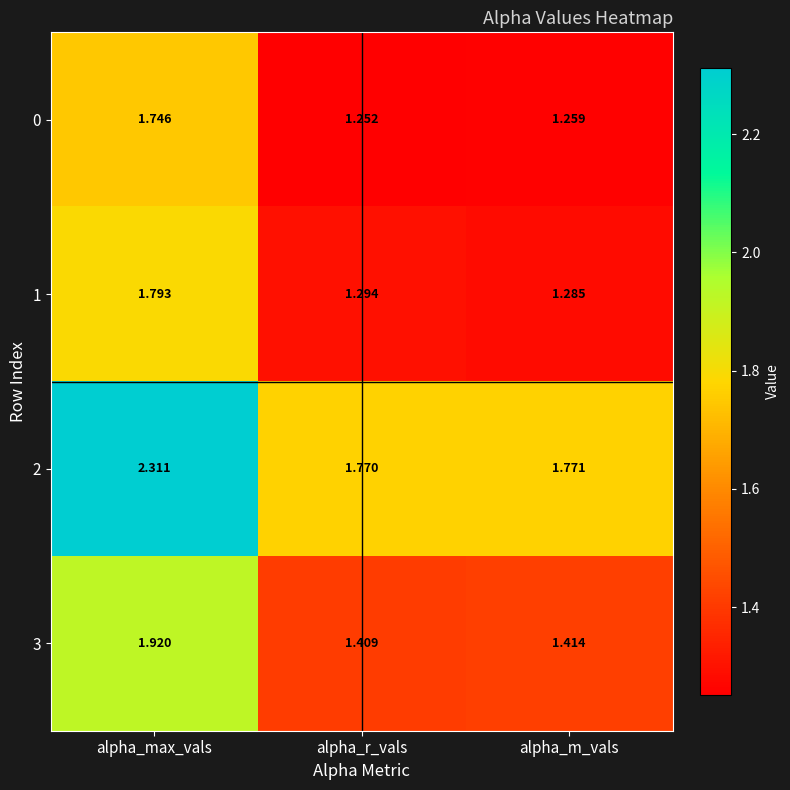

At which category does the chart reach its peak across all series?

alpha_max_vals